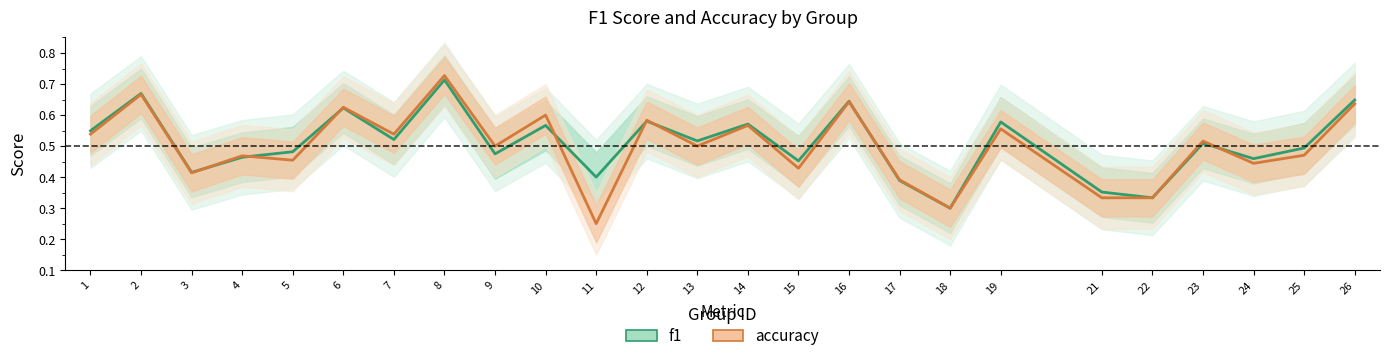

Reading left to right, list all the values displayed in this chart.

f1: 1=0.5	2=0.7	3=0.4	4=0.5	5=0.5	6=0.6	7=0.5	8=0.7	9=0.5	10=0.6	11=0.4	12=0.6	13=0.5	14=0.6	15=0.5	16=0.6	17=0.4	18=0.3	19=0.6	21=0.4	22=0.3	23=0.5	24=0.5	25=0.5	26=0.6
accuracy: 1=0.5	2=0.7	3=0.4	4=0.5	5=0.5	6=0.6	7=0.5	8=0.7	9=0.5	10=0.6	11=0.2	12=0.6	13=0.5	14=0.6	15=0.4	16=0.6	17=0.4	18=0.3	19=0.6	21=0.3	22=0.3	23=0.5	24=0.4	25=0.5	26=0.6